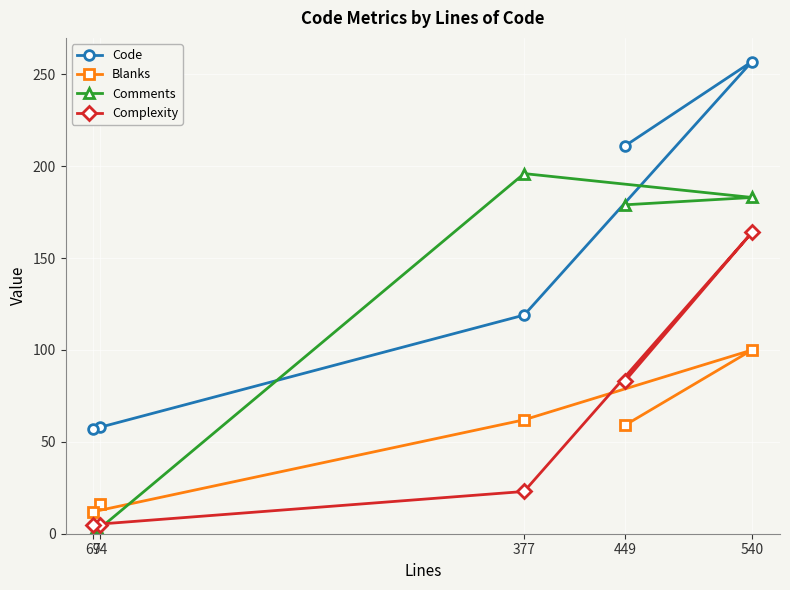

How many series are shown in this chart?

4